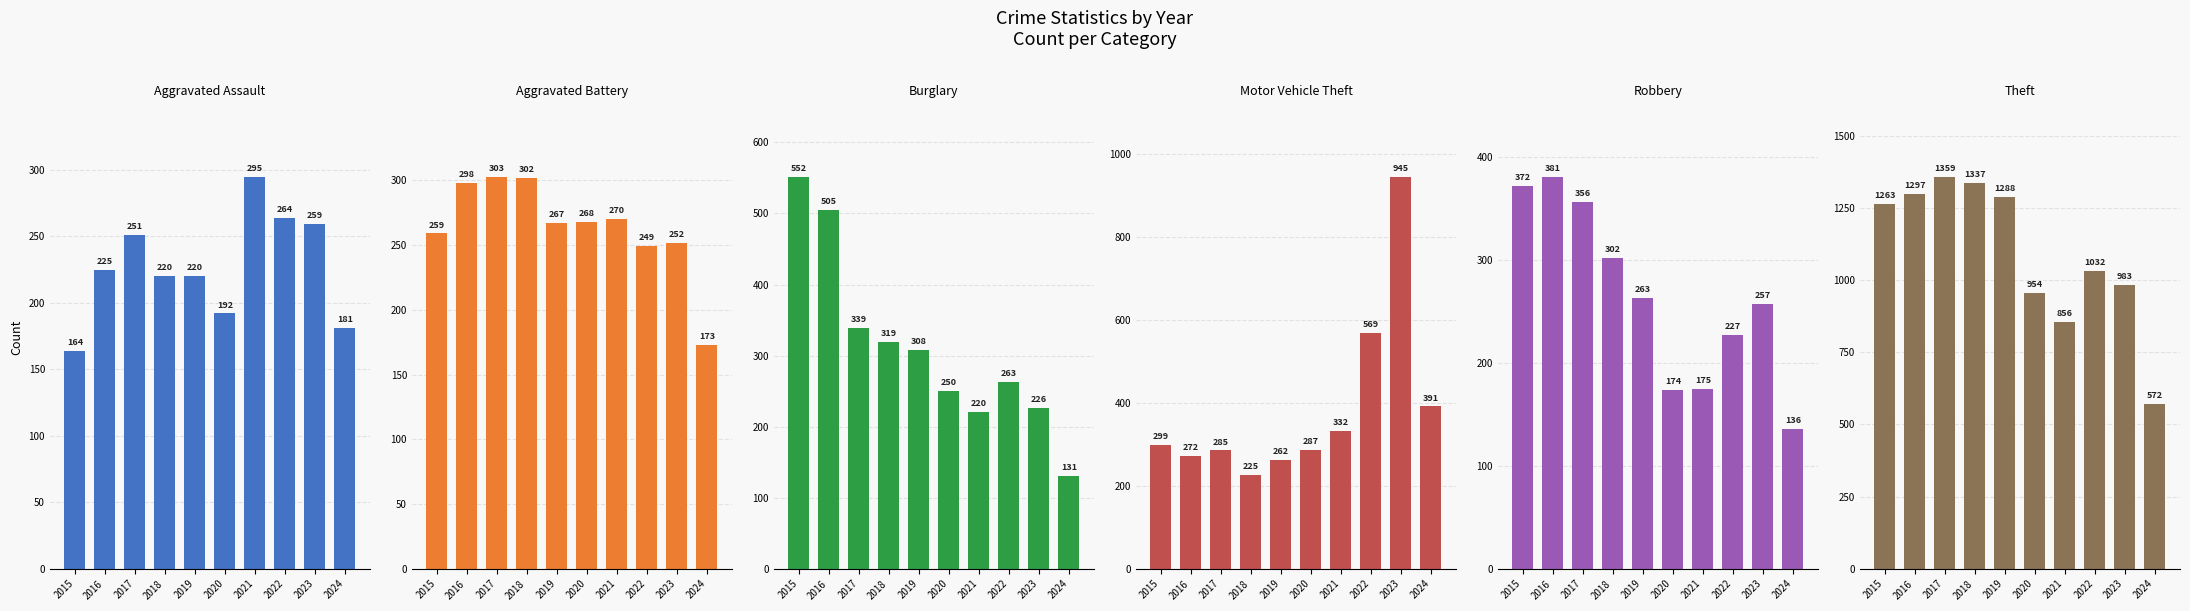

How many bars are there in total?

60